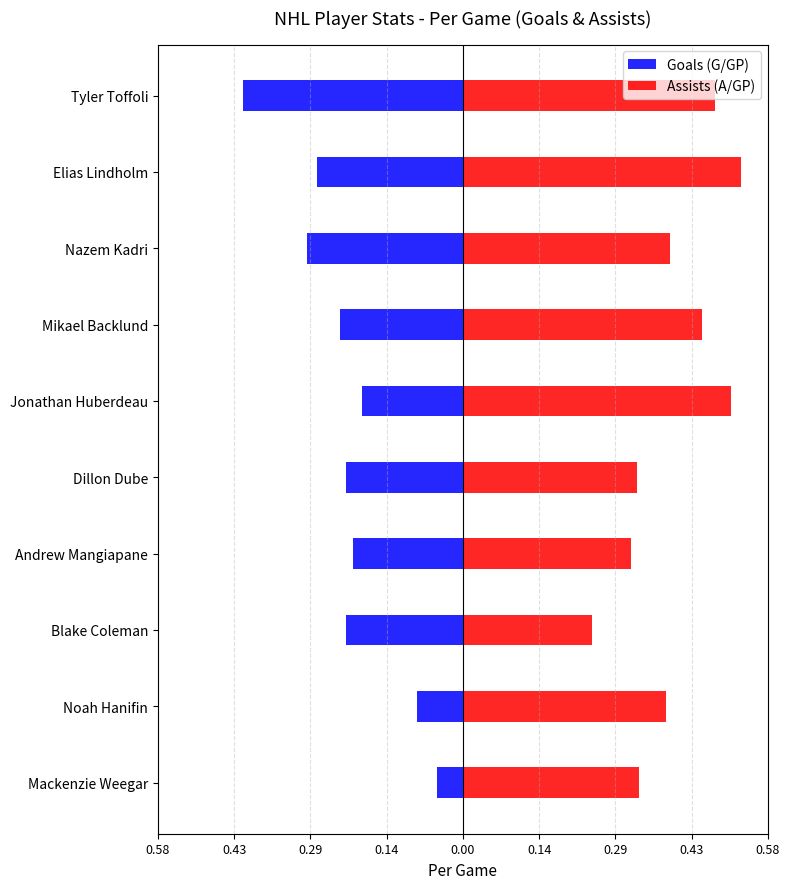

Which series has the largest total across all categories?

Assists (A/GP)